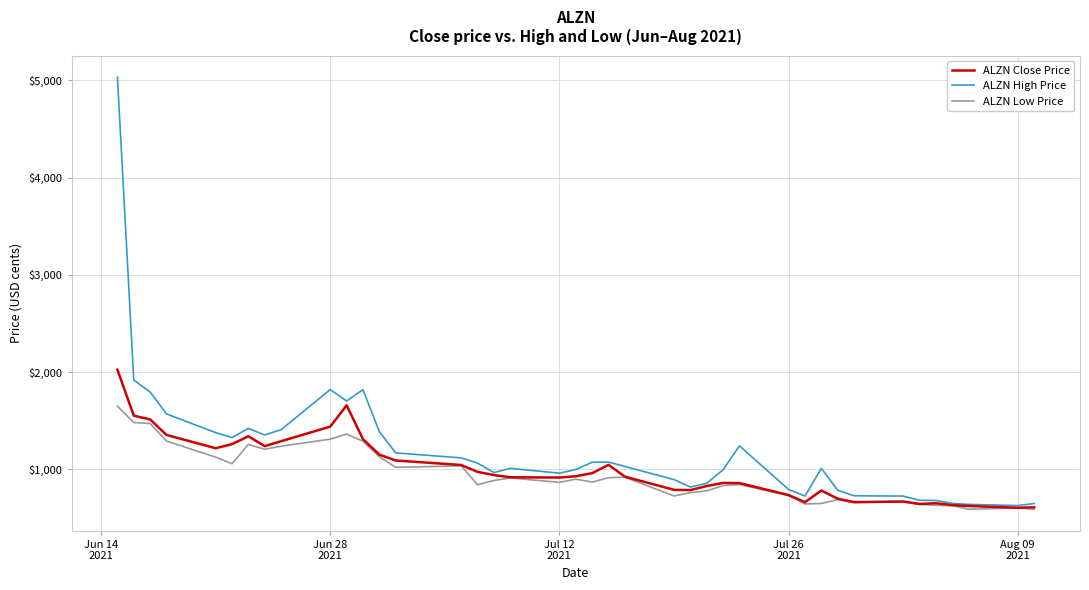

Which series has the widest spread of values?

ALZN High Price